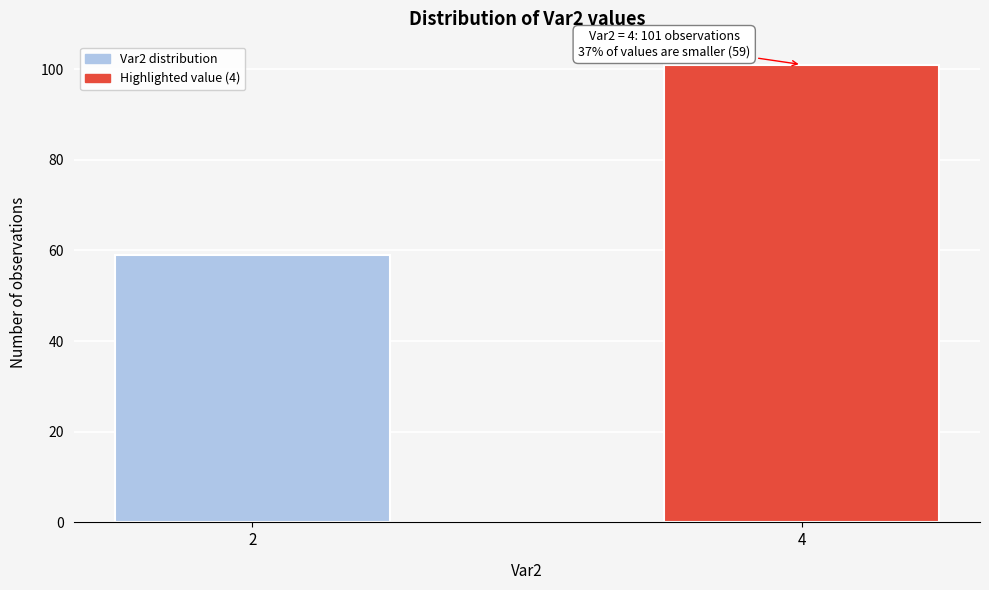

Reading right to left, extract all data points from this chart.

4=101	2=59